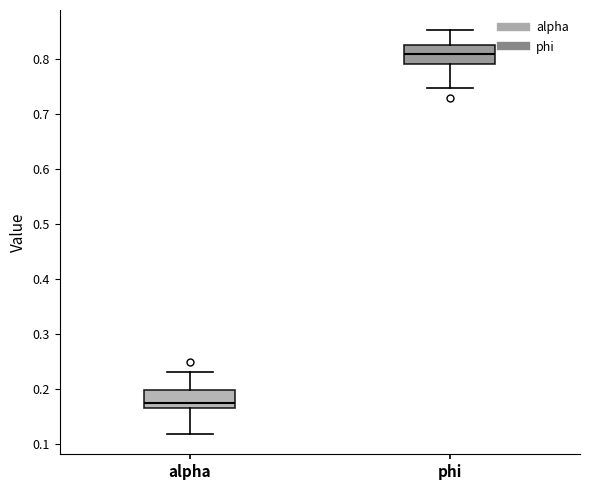

Reading left to right, transcribe this box plot: for each box, give where its median line is, the range the box spans, and where its two whiskers end, as read against the y-axis. The values are not printed on the chart, so give them approximately, as read against the axis.

alpha: median 0.17 (just above the box's lower edge), box 0.17 to 0.20, whiskers 0.12 to 0.23
phi: median 0.81, box 0.79 to 0.82, whiskers 0.75 to 0.85